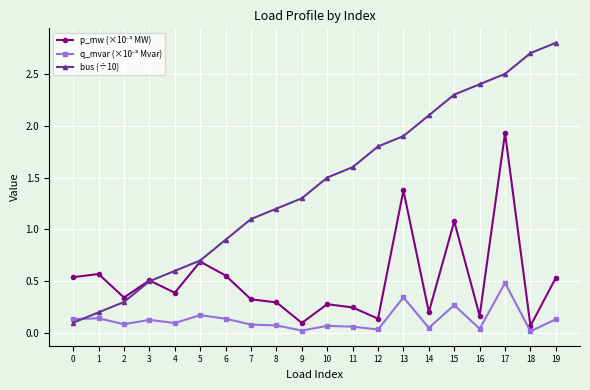

What is the total value across all series at 10?

1.8